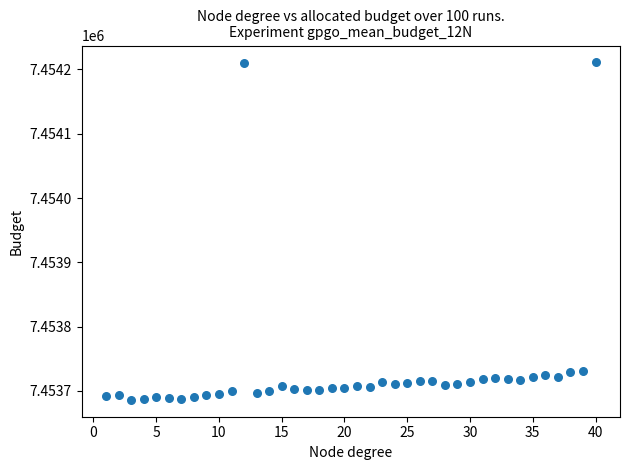

What is the range of Y values (max minus min)?

525